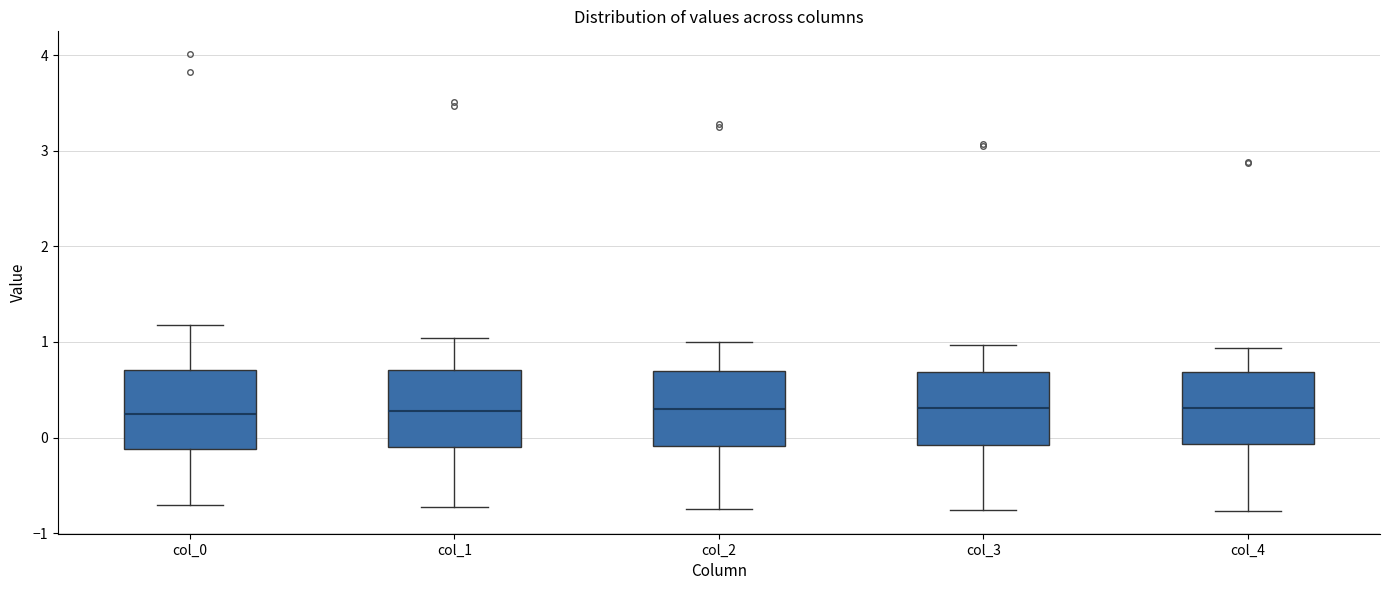

Reading left to right, transcribe this box plot: for each box, give where its median line is, the range the box spans, and where its two whiskers end, as read against the y-axis. The values are not printed on the chart, so give them approximately, as read against the axis.

col_0: median 0.2, box -0.1 to 0.7, whiskers -0.7 to 1.2
col_1: median 0.3, box -0.1 to 0.7, whiskers -0.7 to 1.0
col_2: median 0.3, box -0.1 to 0.7, whiskers -0.7 to 1.0
col_3: median 0.3, box -0.1 to 0.7, whiskers -0.8 to 1.0
col_4: median 0.3, box -0.1 to 0.7, whiskers -0.8 to 0.9